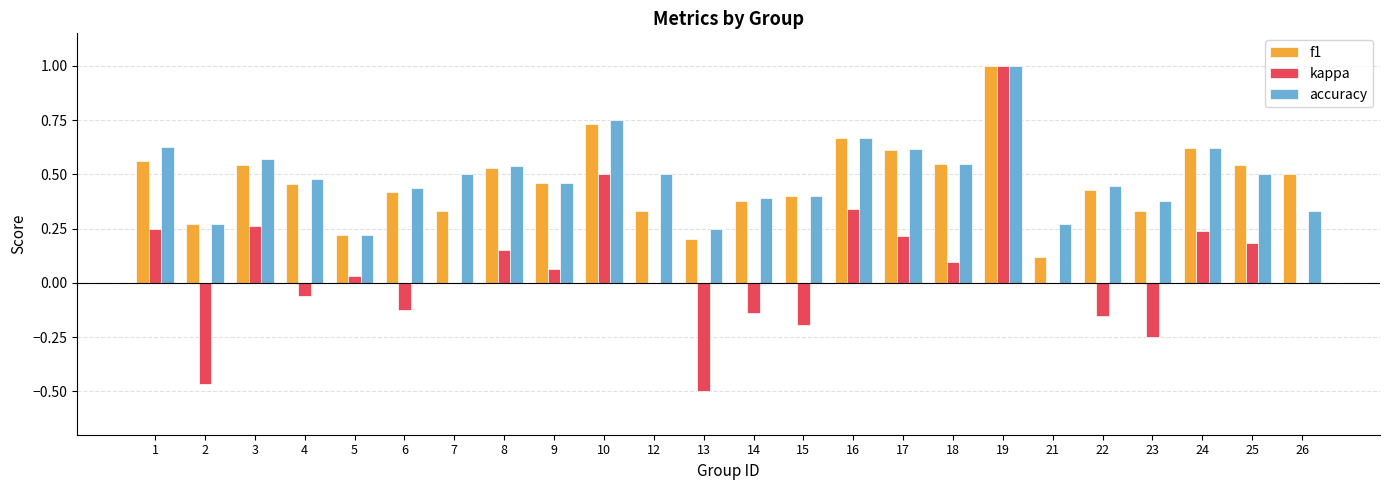

What are all the series names shown in the legend?

f1, kappa, accuracy